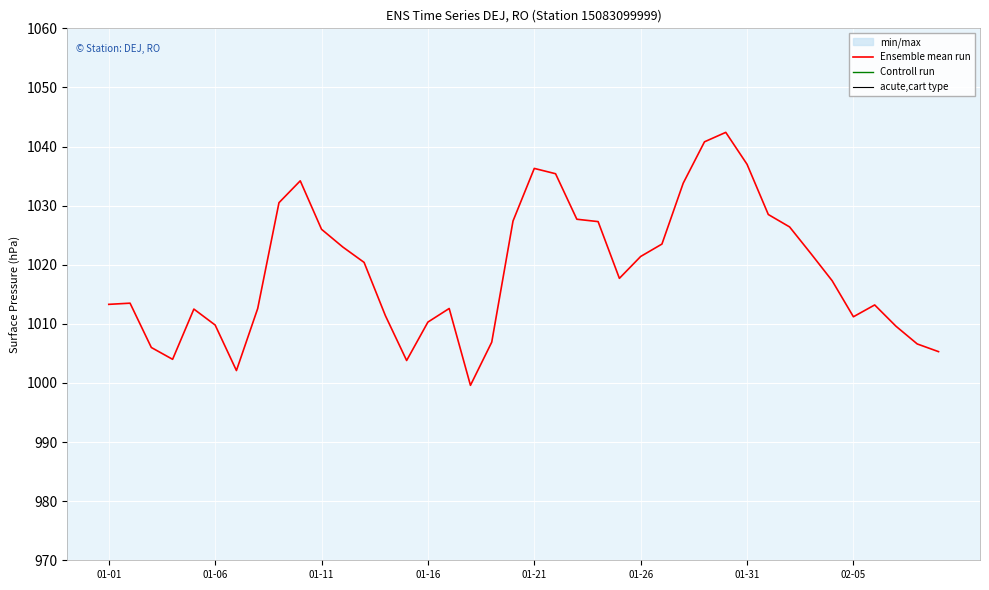

What is the minimum value for Ensemble mean run?

999.6